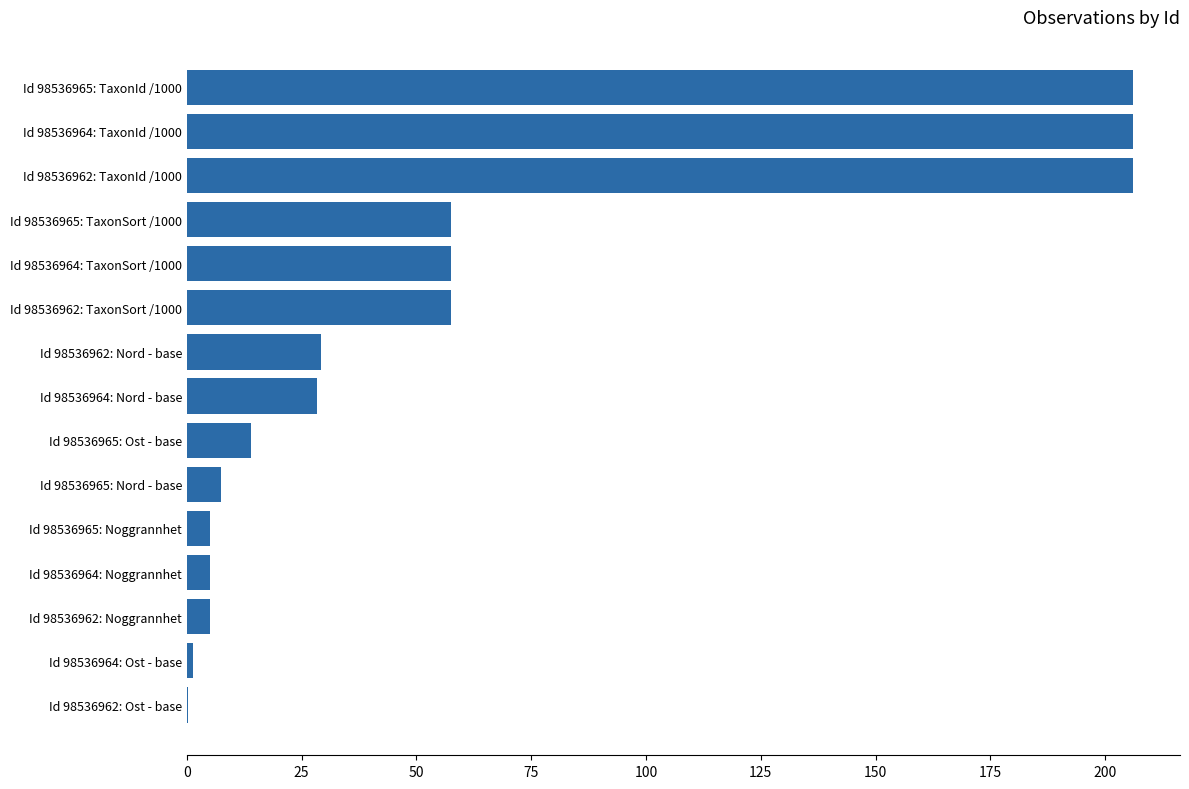

What is the sum of all values?

885.9